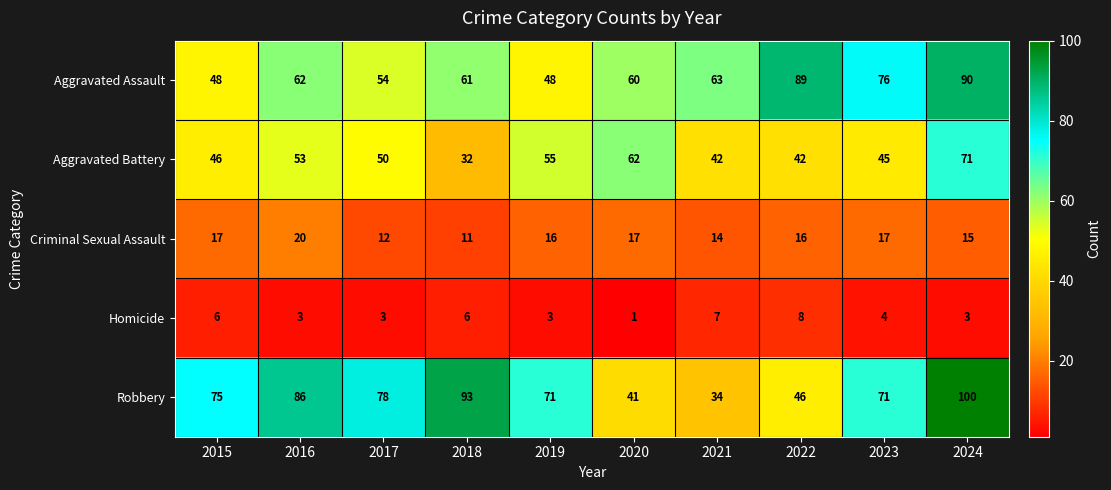

Where is Aggravated Assault nearest to the value 69?

2021